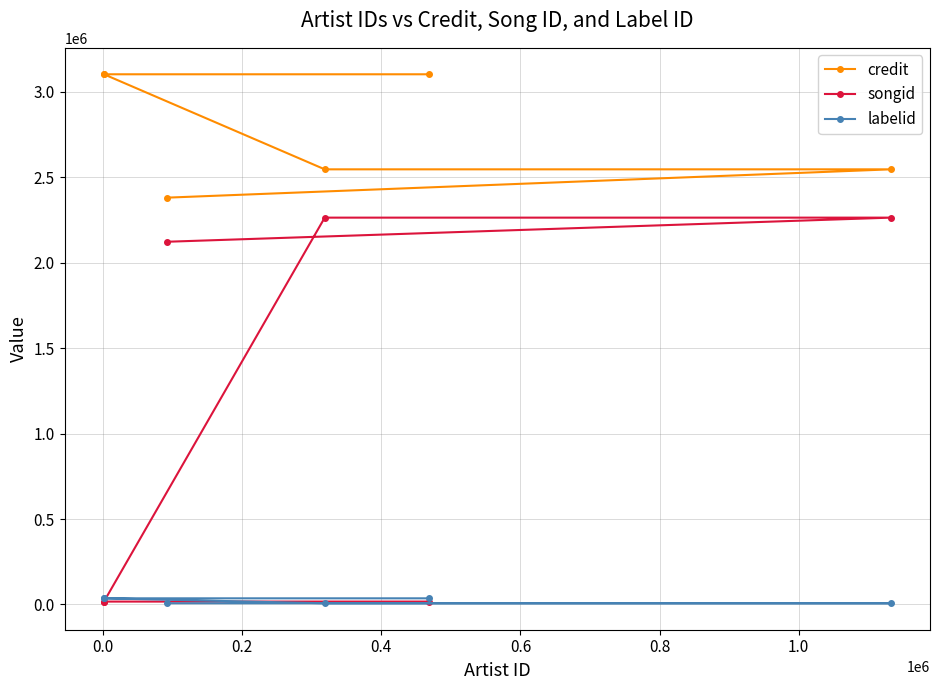

How many lines are shown in the chart?

3